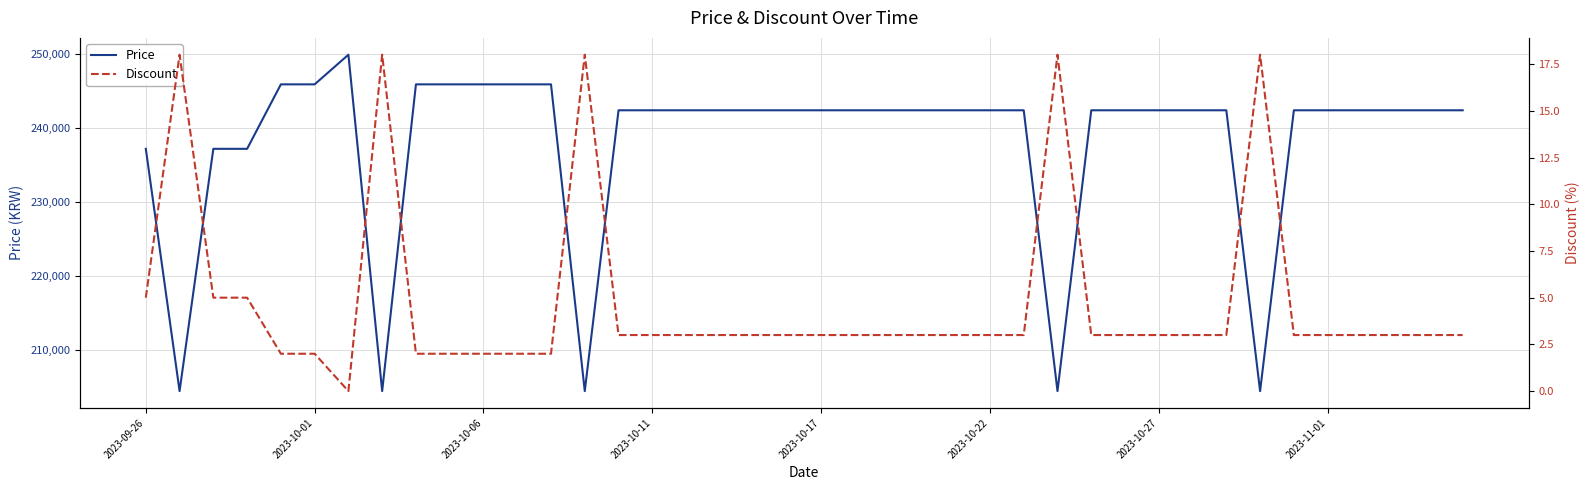

Is it true that Price equals 424369 at 2023-10-17?

False